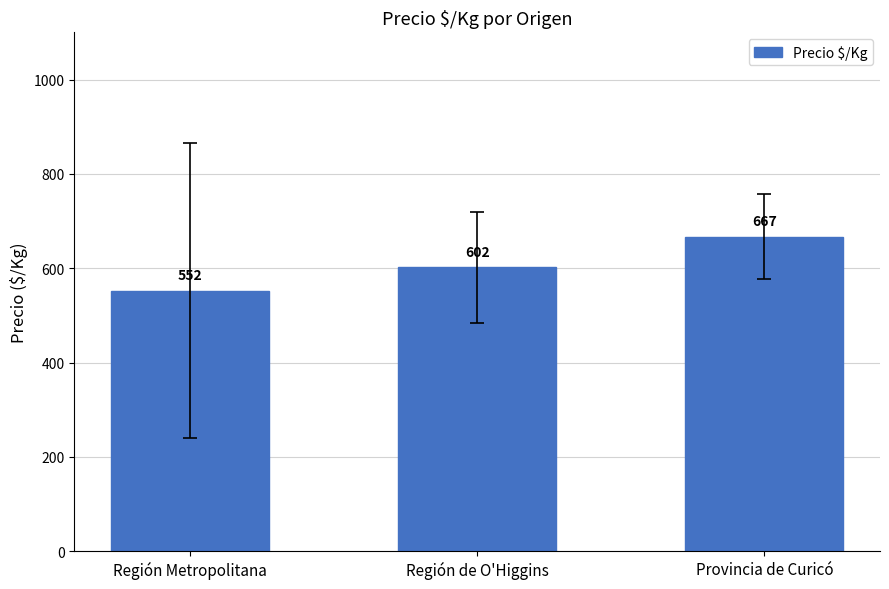

Which category has the lowest value across all series?

Región Metropolitana